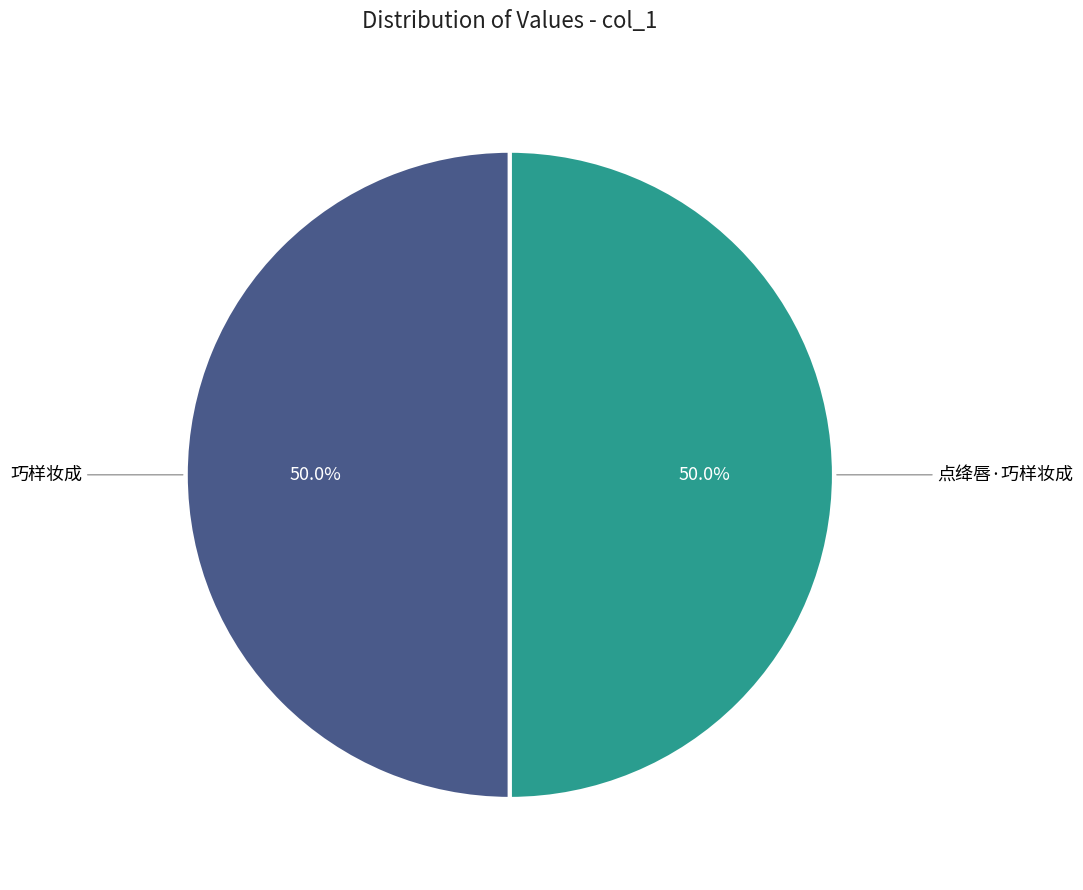

The 点绛唇·巧样妆成 slice represents 50% of the pie. True or false?

True